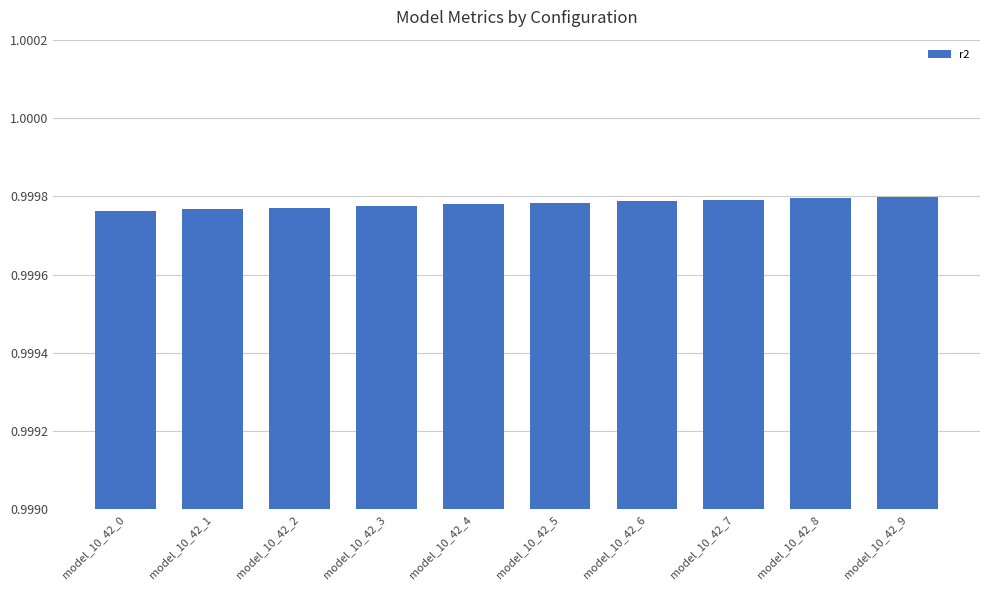

True or false: the data shows 1.7 at model_10_42_6.

False